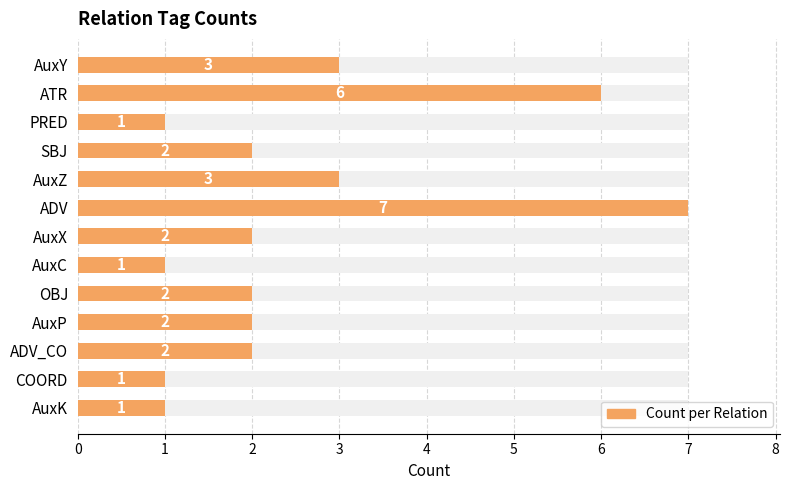

What is the value of the 10th bar from the left?

2